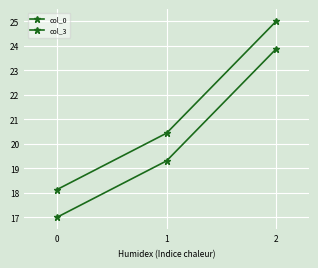

How many lines are shown in the chart?

2